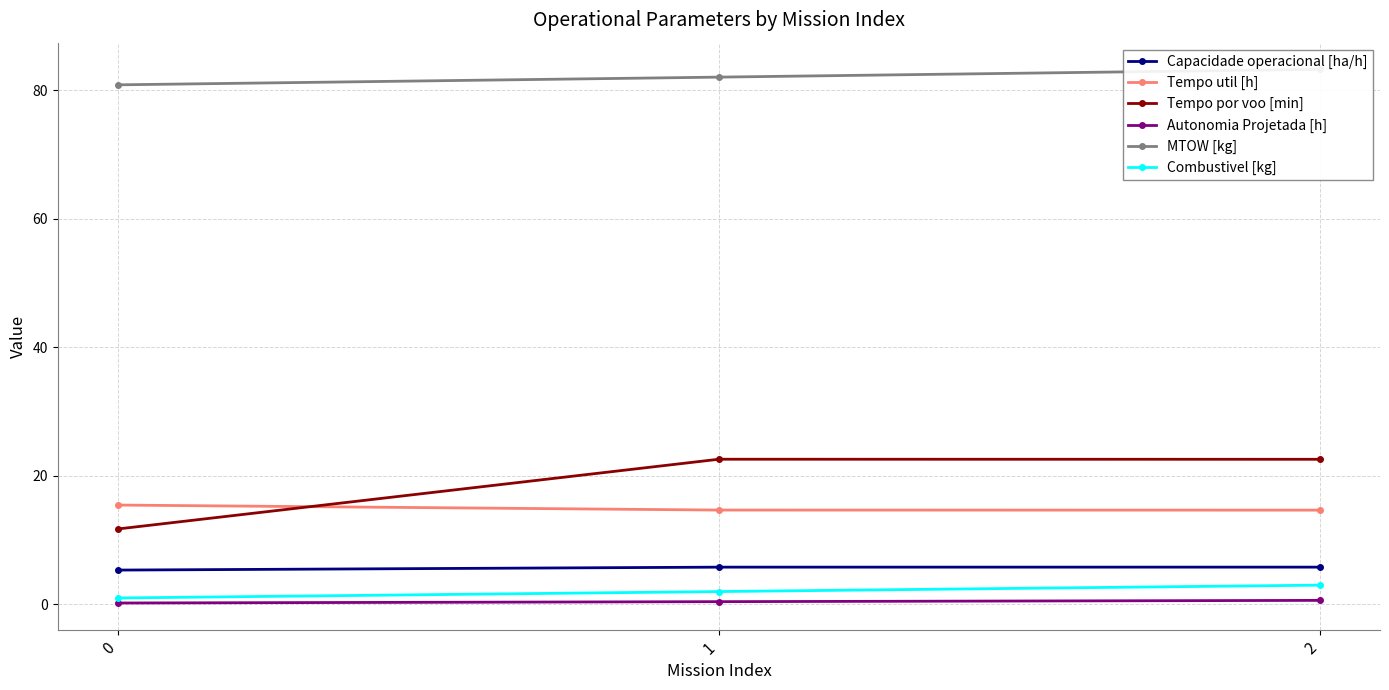

Reading right to left, transcribe all the data shown in this chart.

Capacidade operacional [ha/h]: 5.8	5.8	5.3
Tempo util [h]: 14.7	14.7	15.5
Tempo por voo [min]: 22.6	22.6	11.7
Autonomia Projetada [h]: 0.6	0.4	0.2
MTOW [kg]: 83.2	82.0	80.8
Combustivel [kg]: 3.0	2.0	1.0